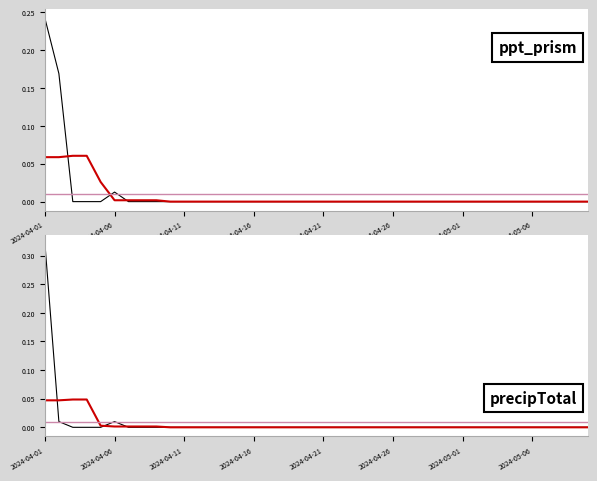

True or false: precipTotal (smooth) and ppt_prism (smooth) intersect in this chart.

False